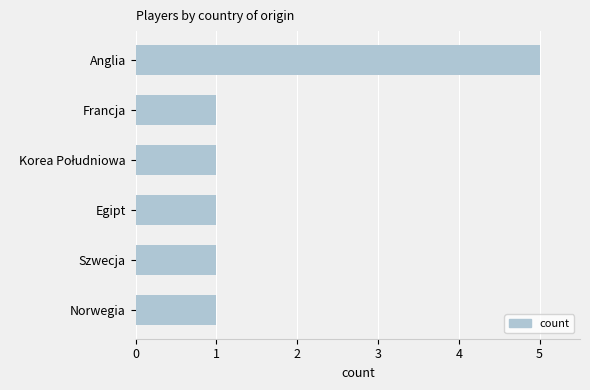

What is the greatest value displayed?

5